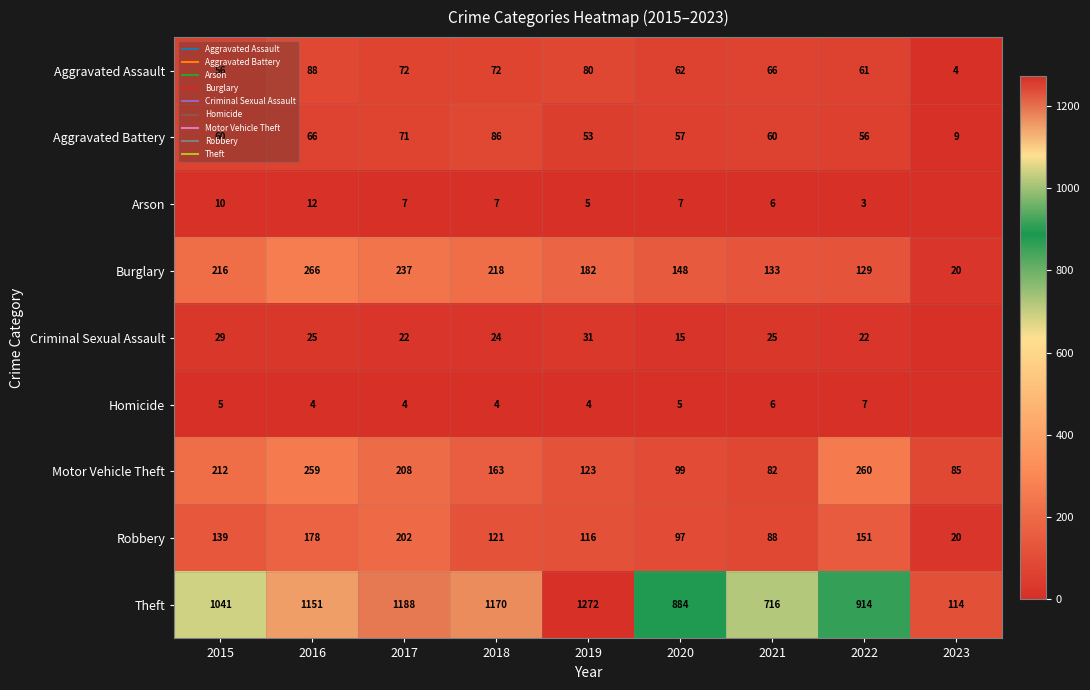

What value does the Arson series have at 2021, to the nearest 10?

10